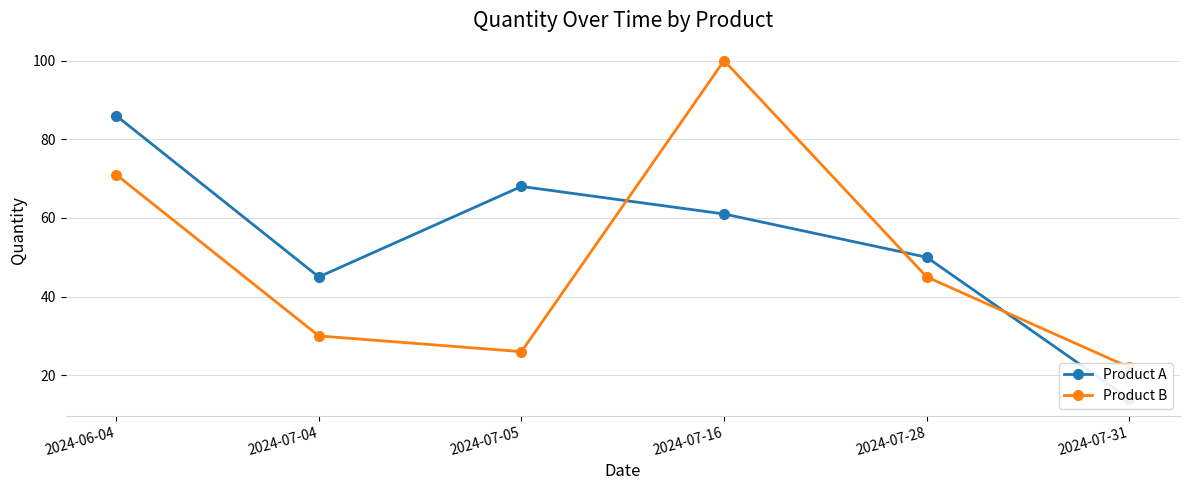

What is the difference between the Product B values at 2024-07-28 and 2024-07-16?

55